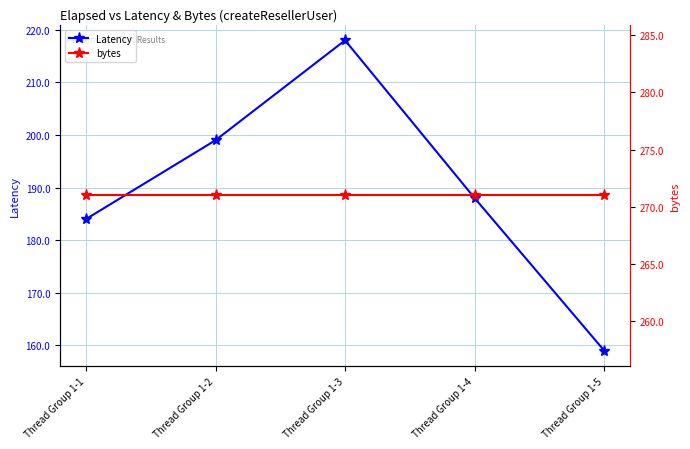

Which series changed the most between Thread Group 1-3 and Thread Group 1-4?

Latency